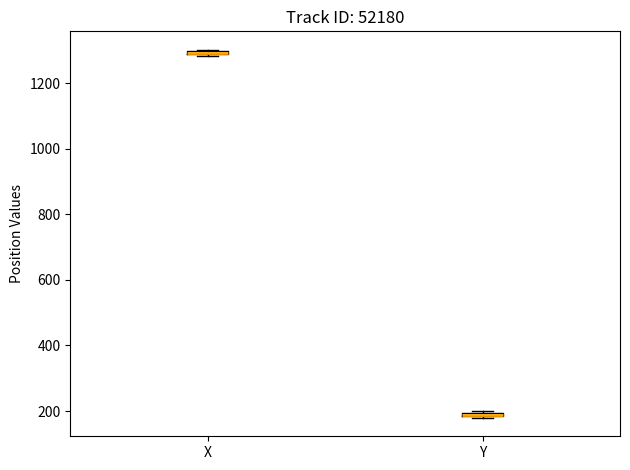

Where is the upper edge of the box for X on the y-axis? The values are not printed on the chart, so give them approximately, as read against the axis.

1300